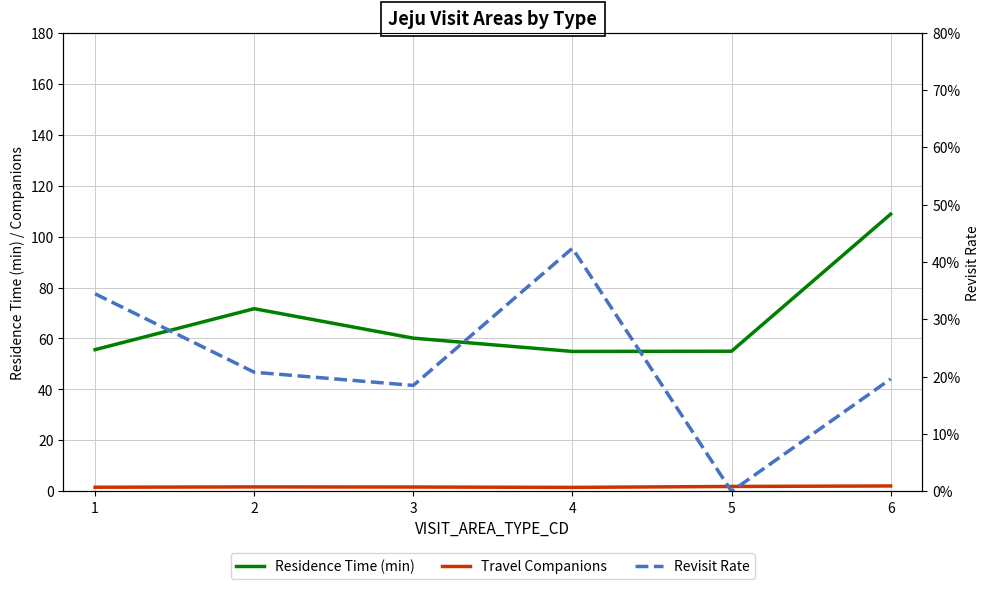

Is it true that Revisit Rate equals 0.2 at 2?

True